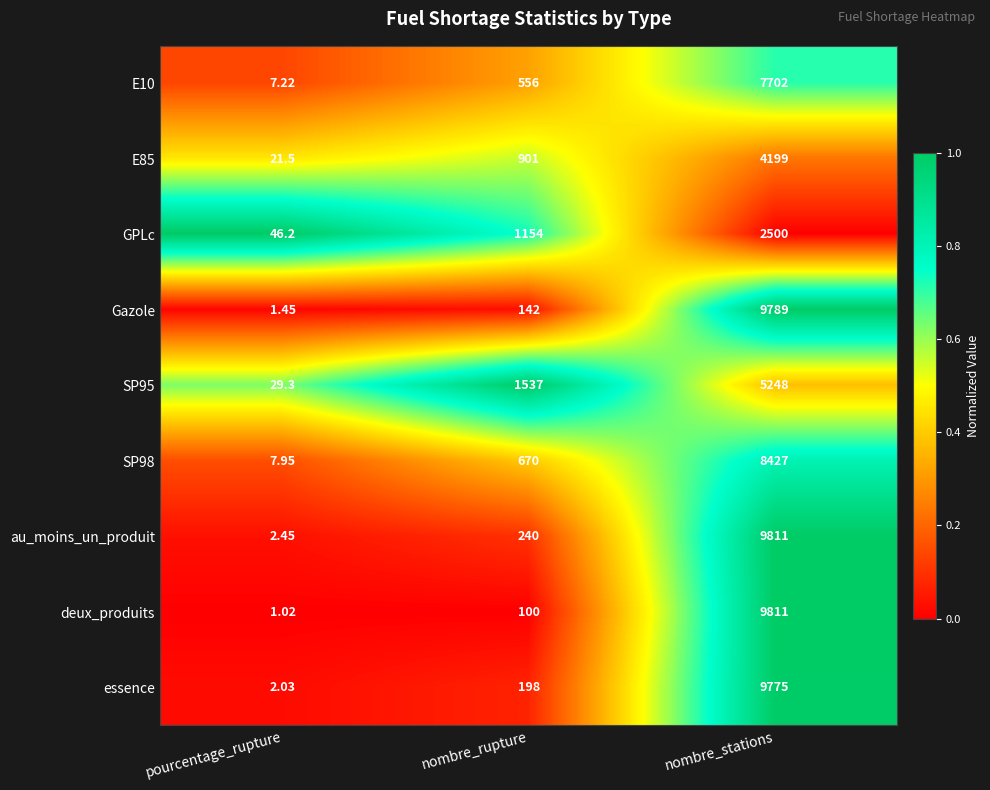

At which category does the chart reach its minimum across all series?

pourcentage_rupture